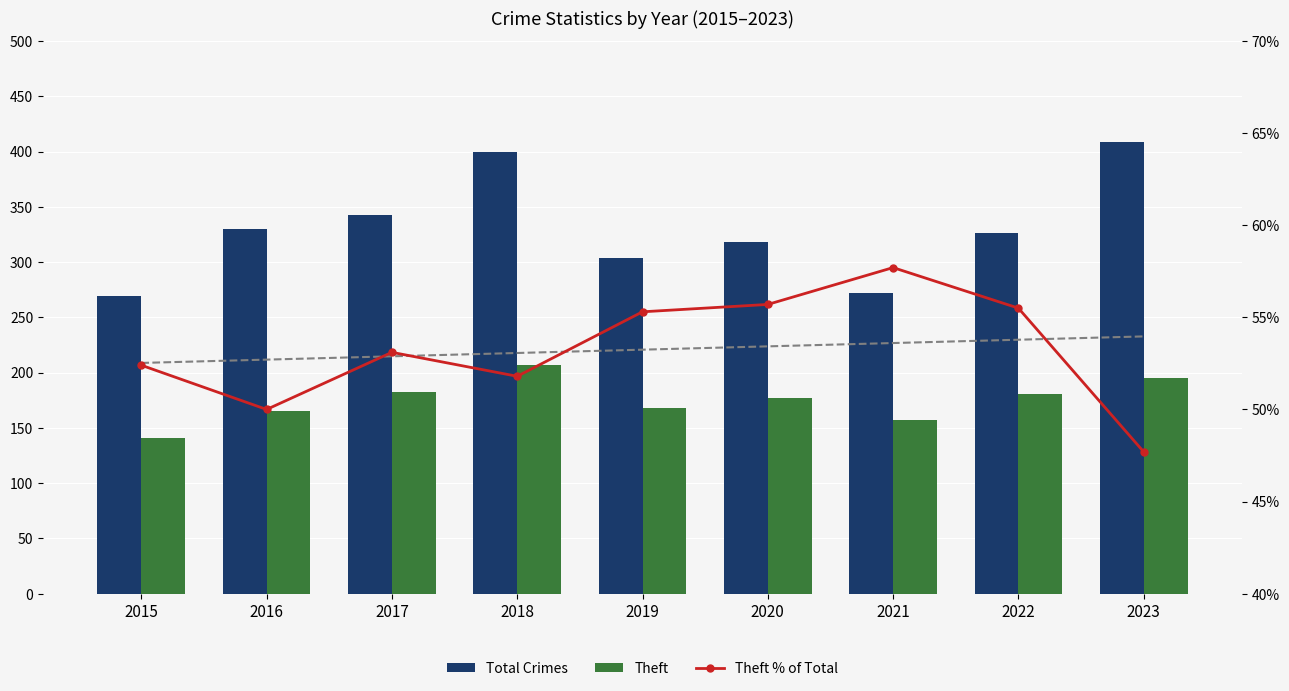

What is the difference between the Total Crimes values at 2022 and 2017?

17.0